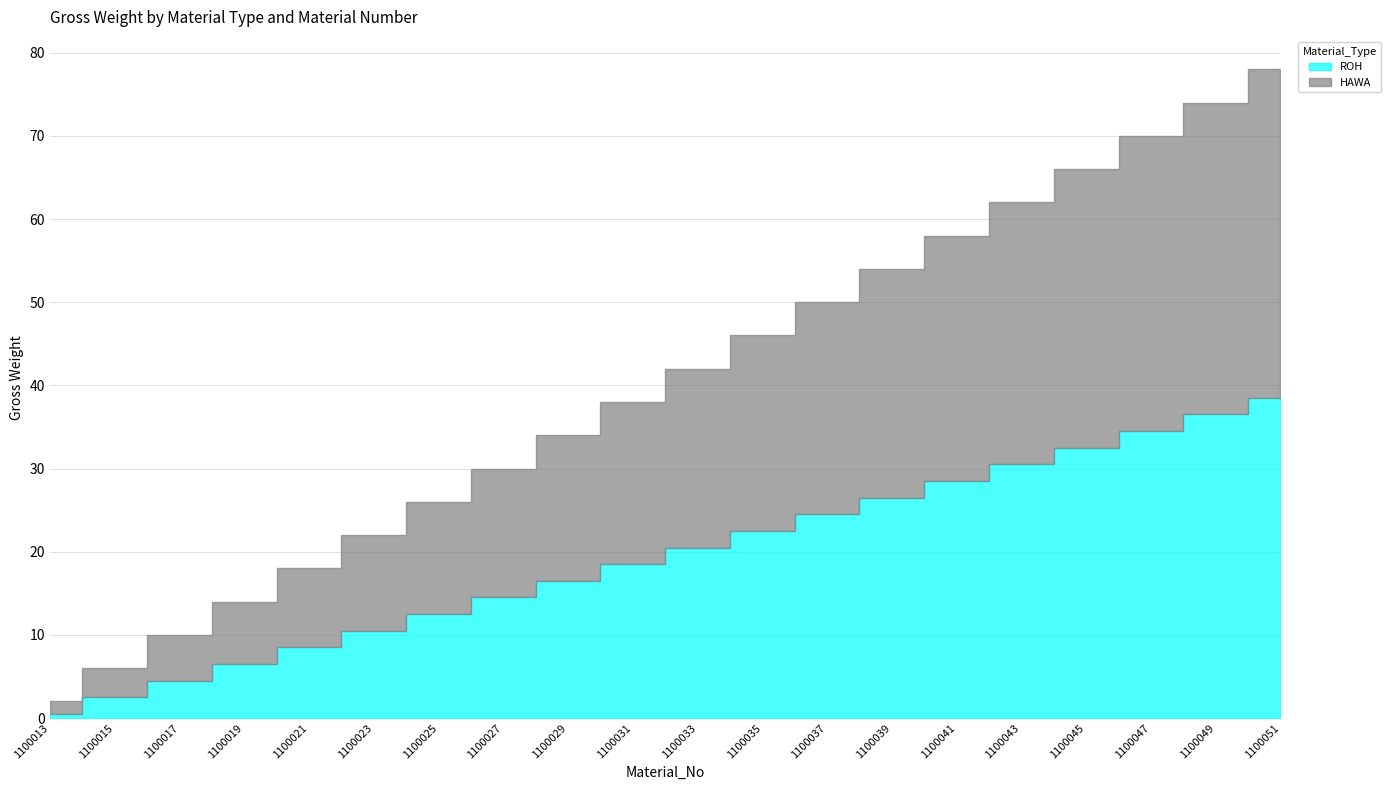

What is the value of the HAWA point at the 13th from the left?

25.5